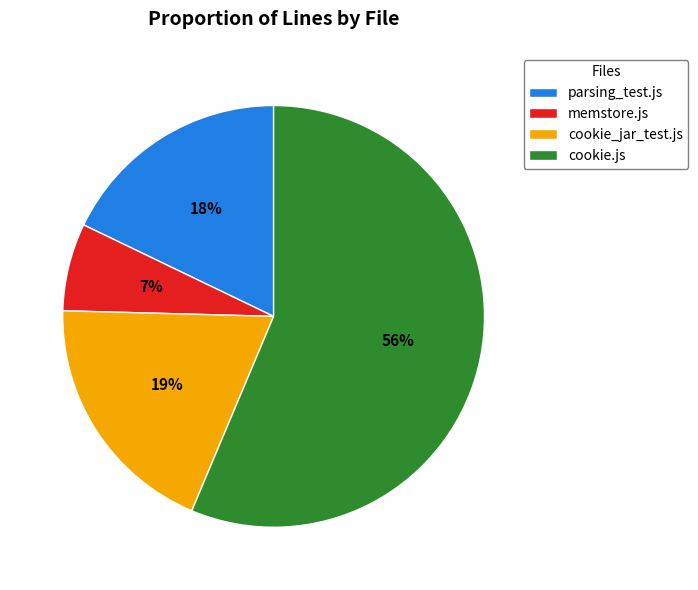

How many slices are in this pie chart?

4